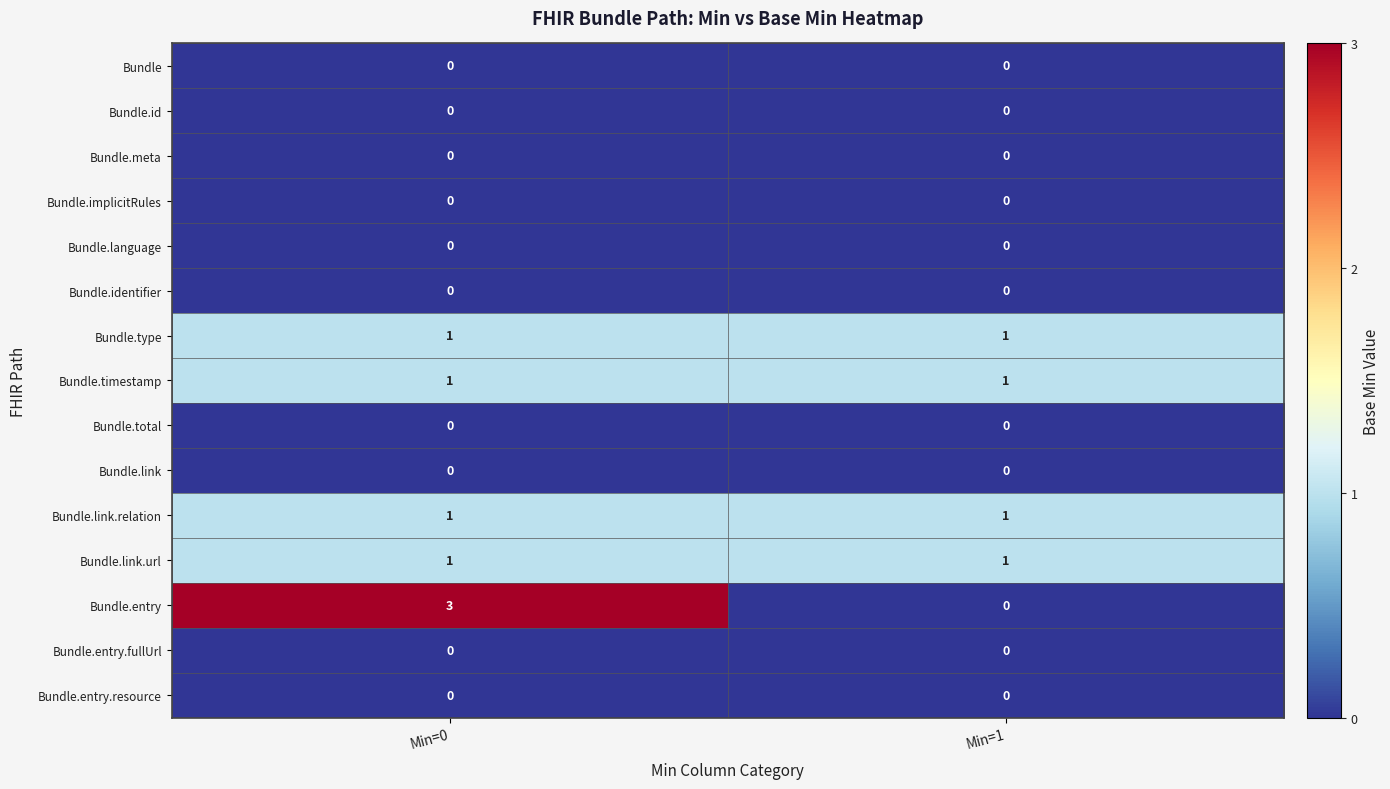

What is the sum of the Bundle.entry values at Min=0 and Min=1?

3